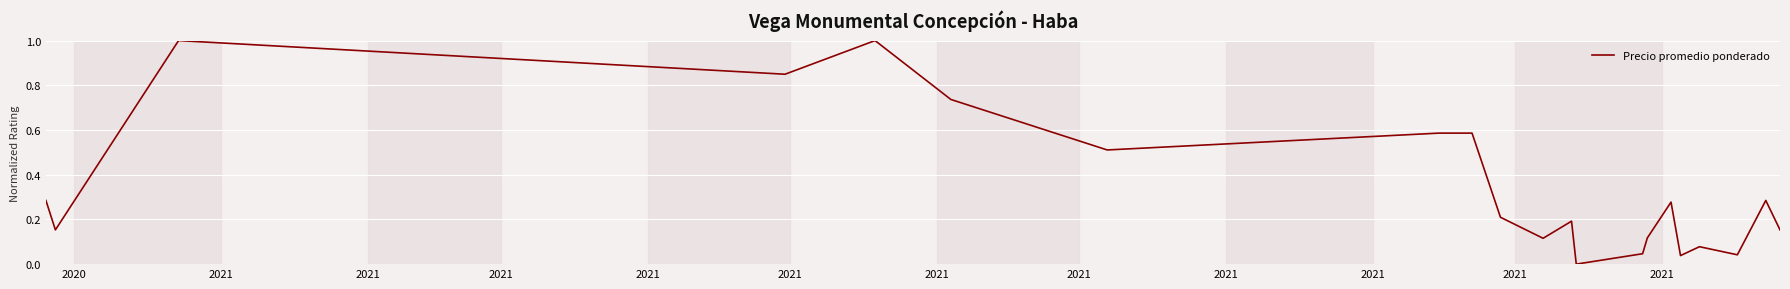

What is the greatest value displayed?

1.0